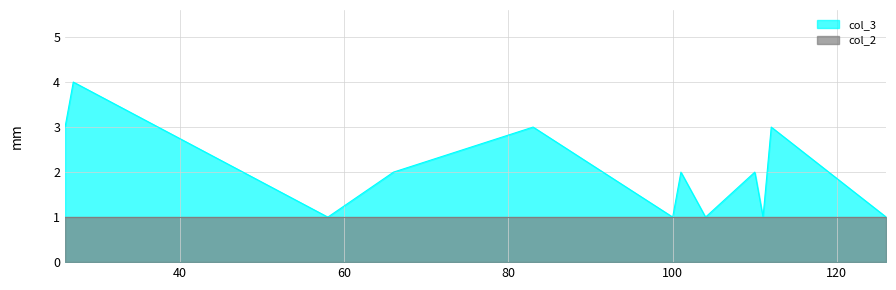

Which category has the lowest value across all series?

58